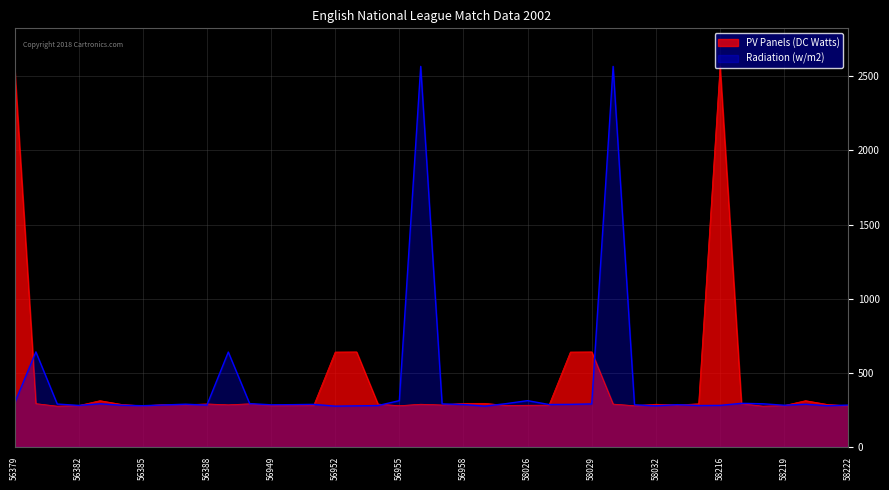

What is the minimum value for PV Panels (DC Watts)?

275